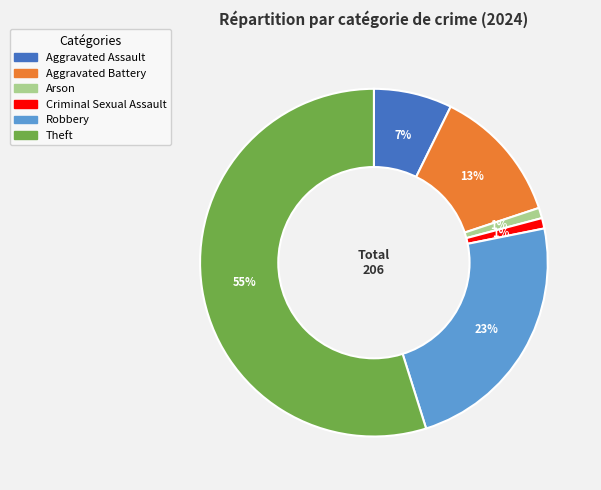

Is there a majority slice in this chart?

Yes